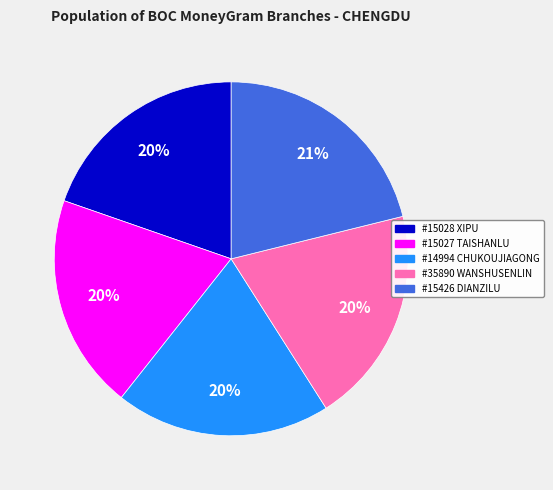

Is there a majority slice in this chart?

No